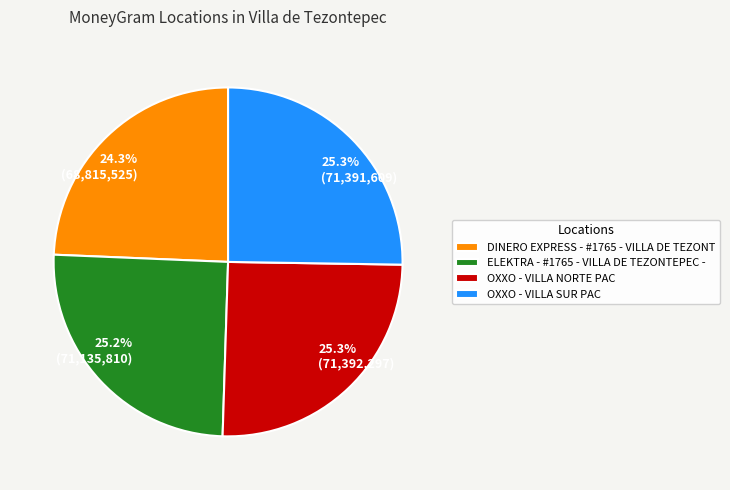

Do ELEKTRA - #1765 - VILLA DE TEZONTEPEC - and DINERO EXPRESS - #1765 - VILLA DE TEZONT together represent more than half of the pie?

No